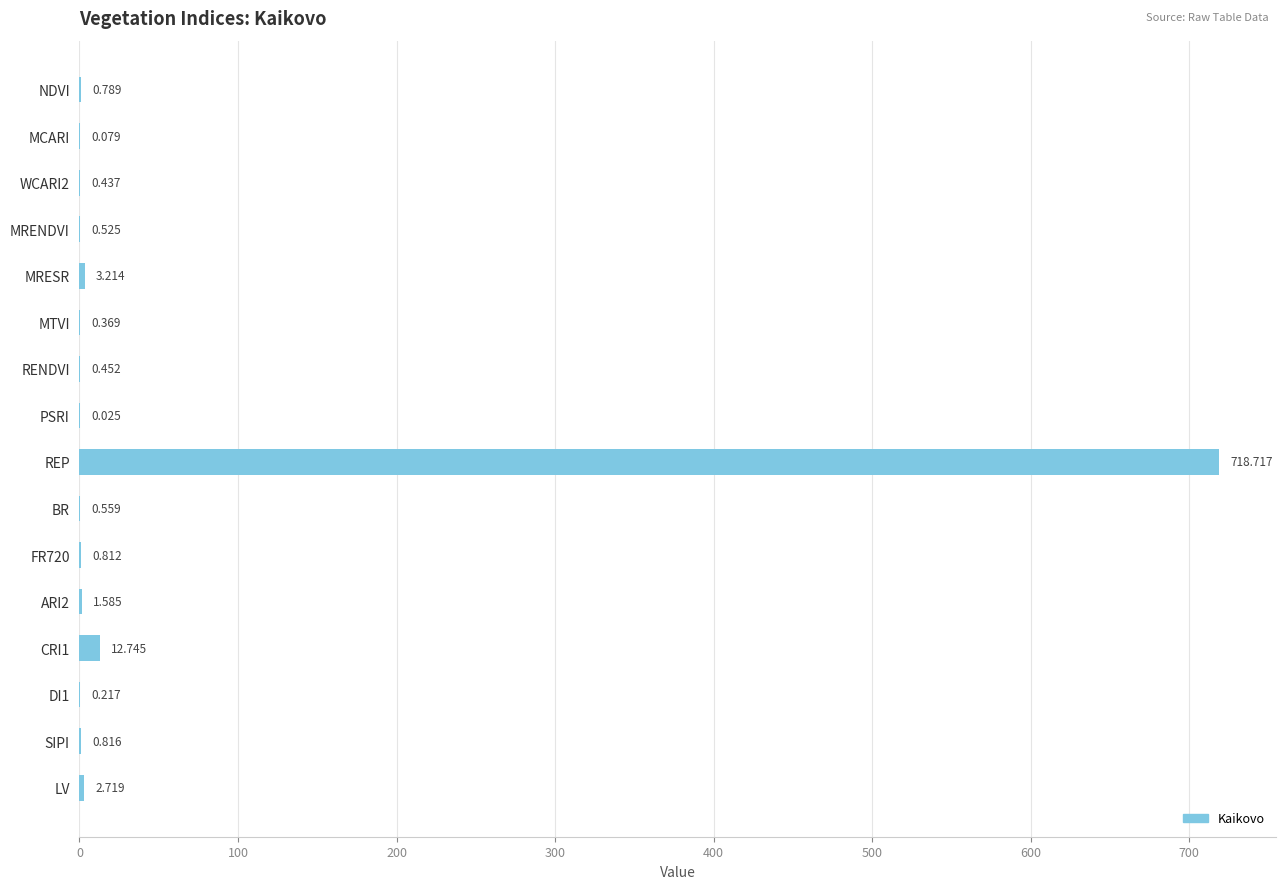

How many data points does each series have?

16